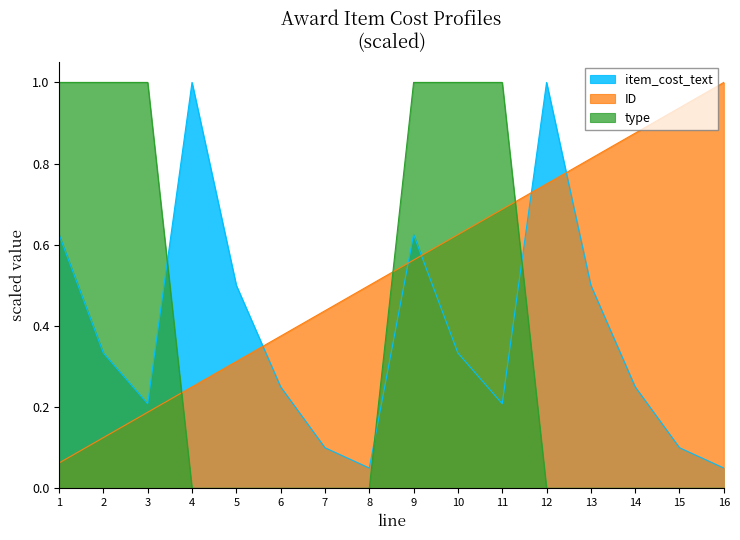

Reading left to right, what are all the values shown in this chart?

ID: 1=0.1	2=0.1	3=0.2	4=0.2	5=0.3	6=0.4	7=0.4	8=0.5	9=0.6	10=0.6	11=0.7	12=0.8	13=0.8	14=0.9	15=0.9	16=1.0
item_cost_text: 1=0.6	2=0.3	3=0.2	4=1.0	5=0.5	6=0.2	7=0.1	8=0.1	9=0.6	10=0.3	11=0.2	12=1.0	13=0.5	14=0.2	15=0.1	16=0.1
type: 1=1.0	2=1.0	3=1.0	4=0.0	5=0.0	6=0.0	7=0.0	8=0.0	9=1.0	10=1.0	11=1.0	12=0.0	13=0.0	14=0.0	15=0.0	16=0.0